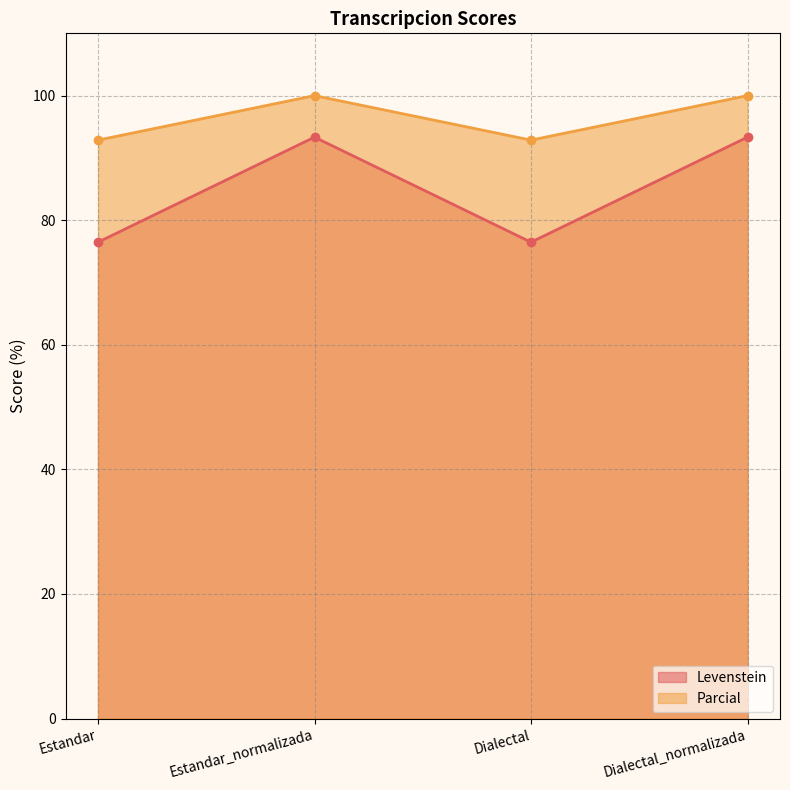

Is the value of Parcial at Dialectal_normalizada greater than the value of Levenstein at Estandar_normalizada?

Yes